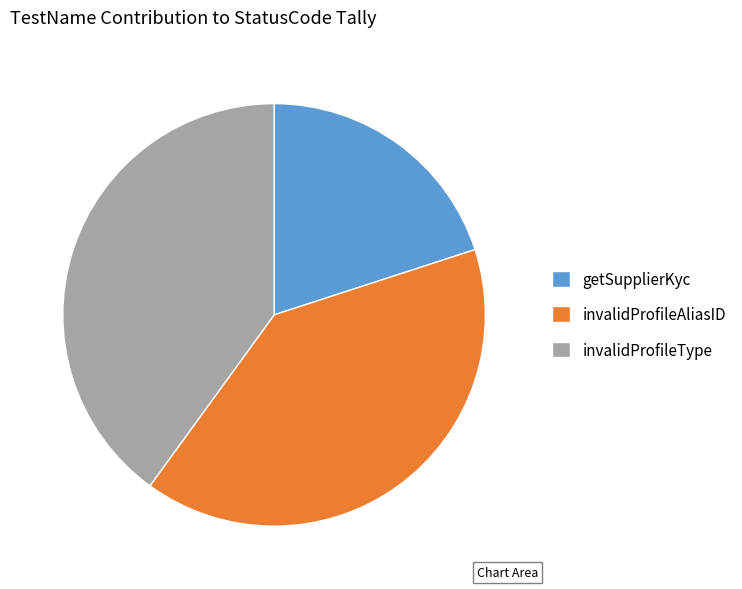

Is it true that invalidProfileType is 46% of the pie?

False